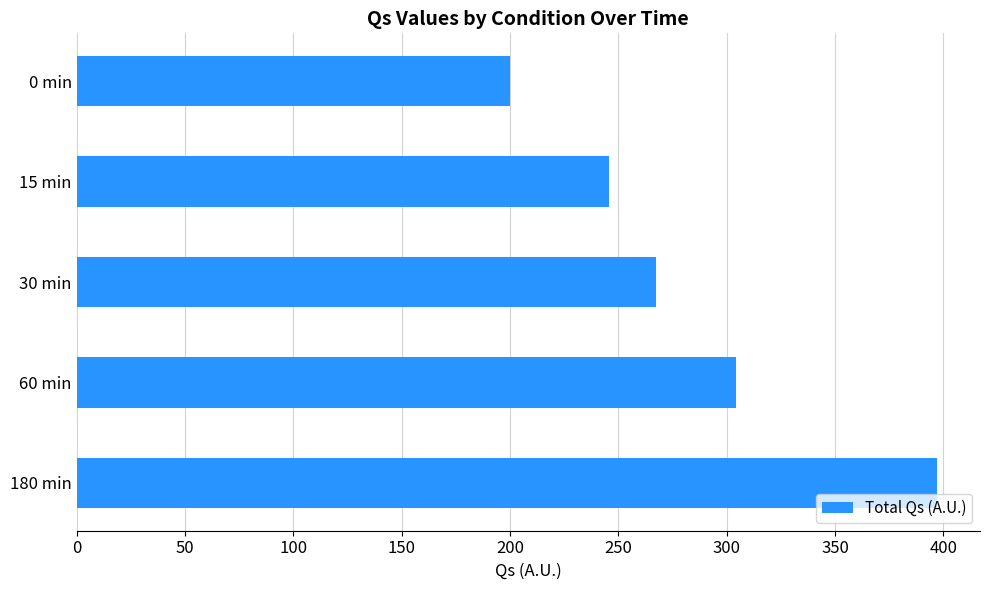

What is the change in value from 0 min to 180 min?

+197.1